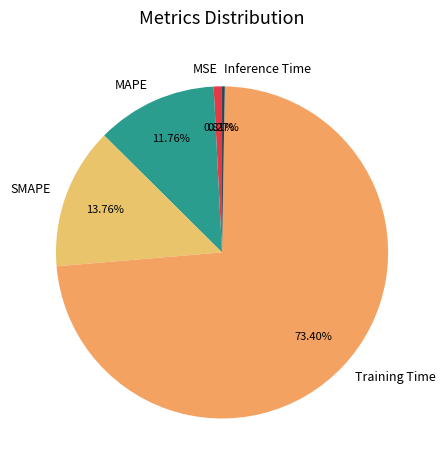

Which category has the biggest portion of the pie?

Training Time